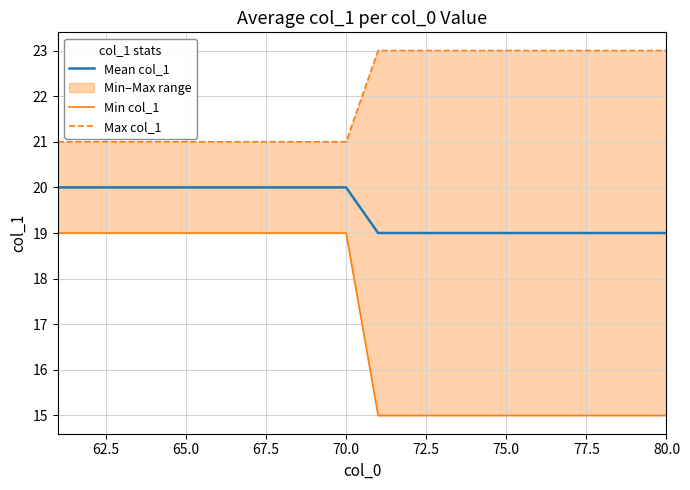

The value of Mean col_1 at 80.0 is 19. True or false?

True